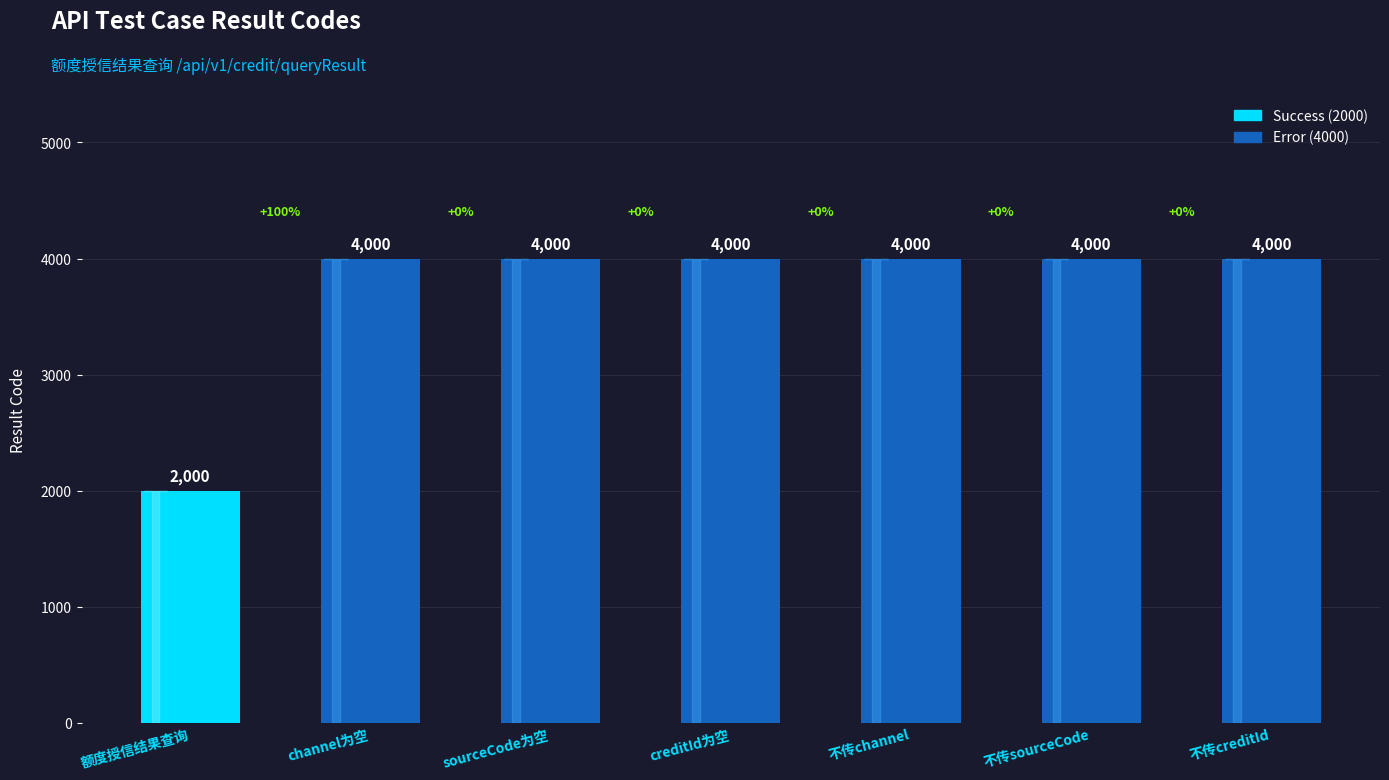

Approximately how many times larger is the value at creditId为空 compared to channel为空?

1.0